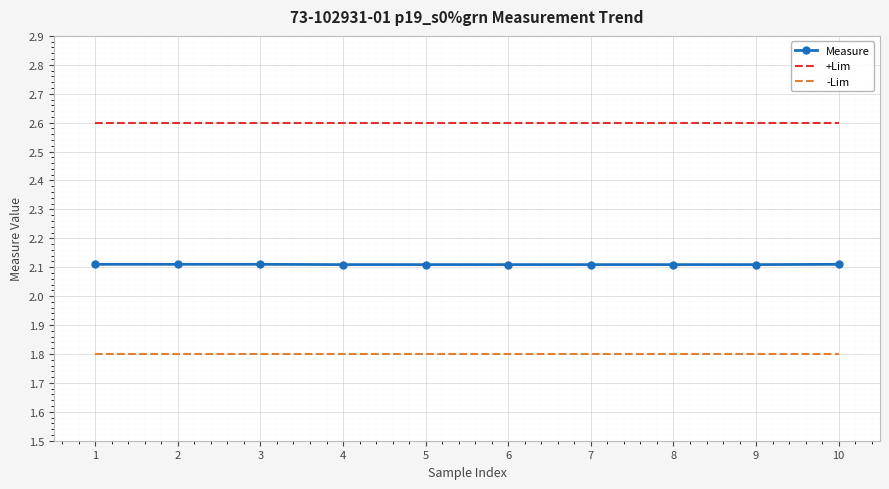

Reading left to right, list all the values displayed in this chart.

Measure: 1=2.1	2=2.1	3=2.1	4=2.1	5=2.1	6=2.1	7=2.1	8=2.1	9=2.1	10=2.1
+Lim: 1=2.6	2=2.6	3=2.6	4=2.6	5=2.6	6=2.6	7=2.6	8=2.6	9=2.6	10=2.6
-Lim: 1=1.8	2=1.8	3=1.8	4=1.8	5=1.8	6=1.8	7=1.8	8=1.8	9=1.8	10=1.8